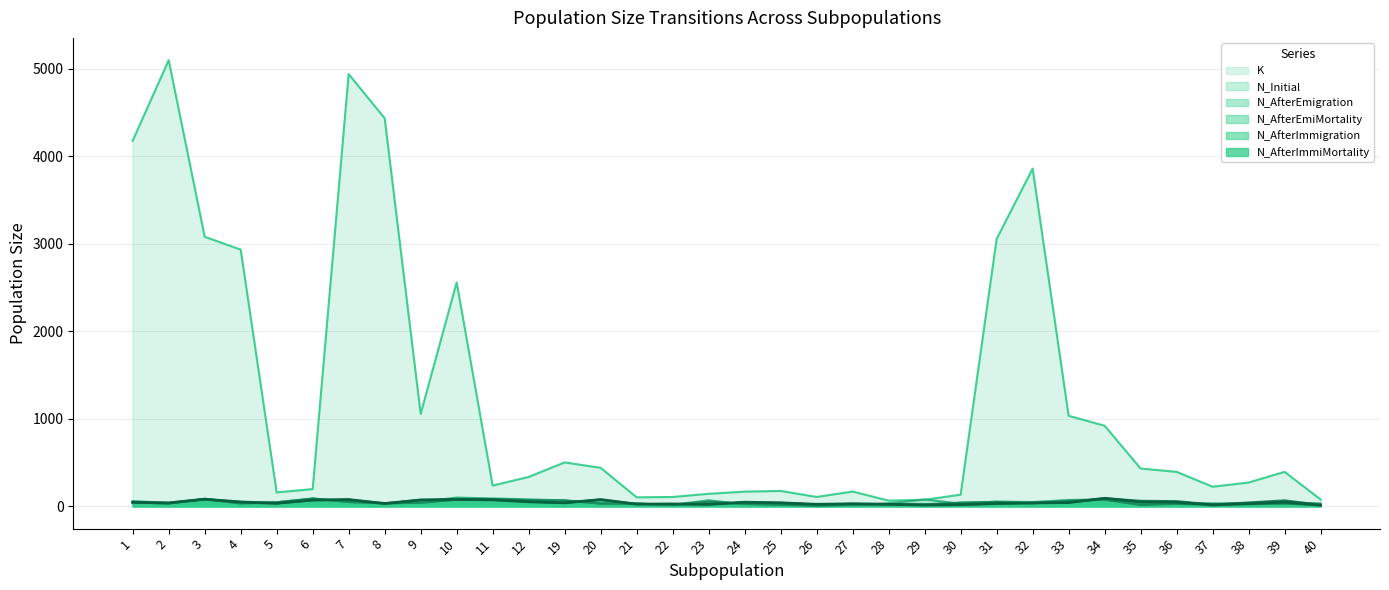

What is the value of the K point at the 29th from the left?

432